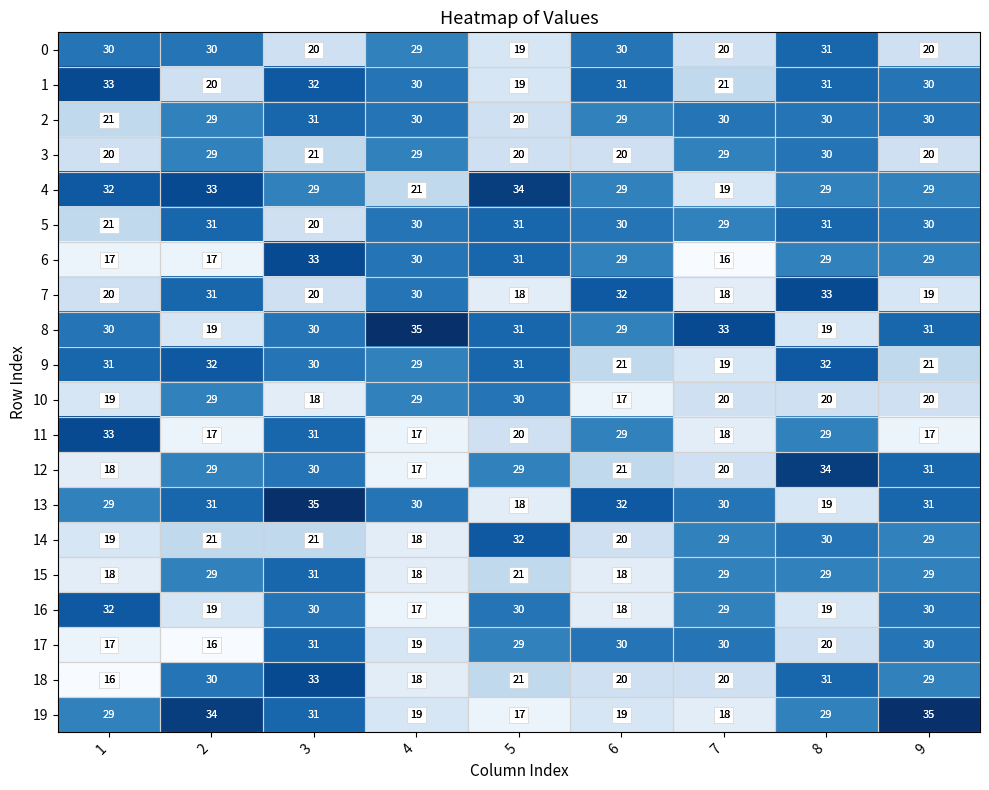

Which category has the lowest value in the 9 series?

7